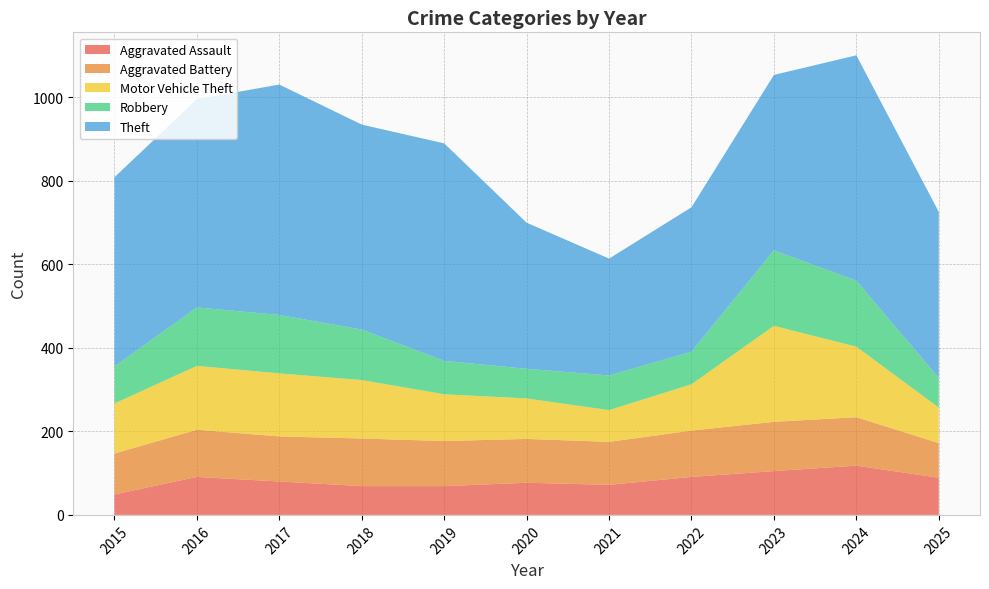

Reading left to right, extract all data points from this chart.

Aggravated Assault: 2015=49	2016=91	2017=80	2018=69	2019=69	2020=77	2021=72	2022=91	2023=105	2024=118	2025=89
Aggravated Battery: 2015=98	2016=113	2017=108	2018=114	2019=108	2020=105	2021=103	2022=111	2023=118	2024=116	2025=83
Motor Vehicle Theft: 2015=120	2016=153	2017=151	2018=140	2019=112	2020=97	2021=76	2022=111	2023=230	2024=169	2025=85
Robbery: 2015=89	2016=140	2017=140	2018=121	2019=80	2020=71	2021=83	2022=78	2023=181	2024=158	2025=71
Theft: 2015=453	2016=499	2017=552	2018=491	2019=521	2020=350	2021=280	2022=346	2023=420	2024=540	2025=398